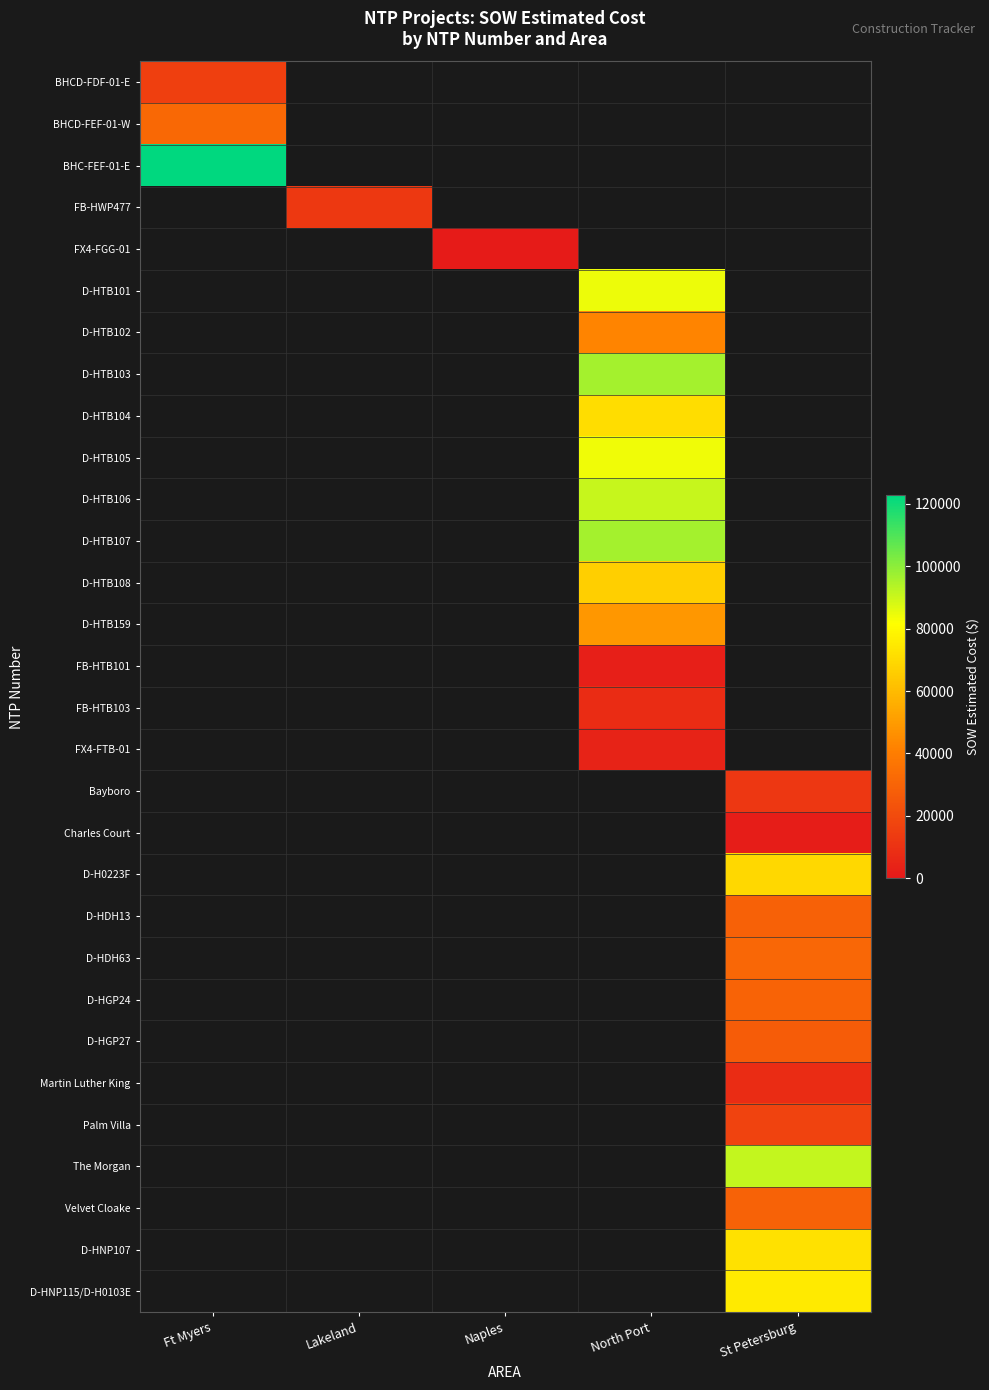

What is the approximate value of Charles Court at St Petersburg?

1618.8